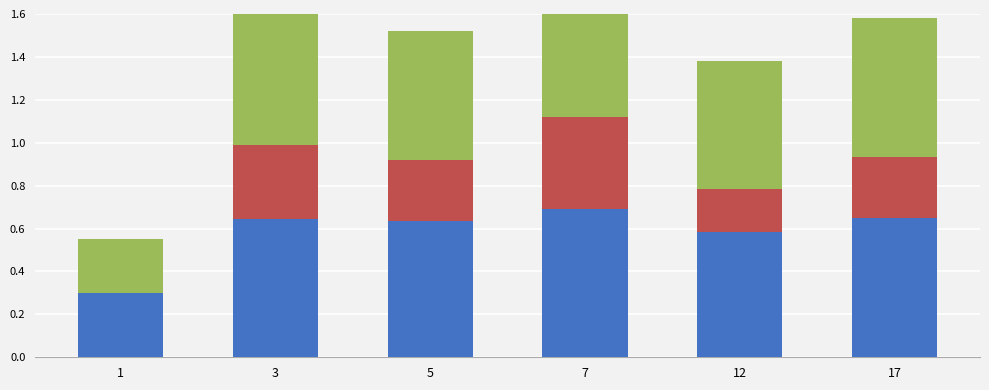

Count the accuracy values in the range 0 to 1.

6